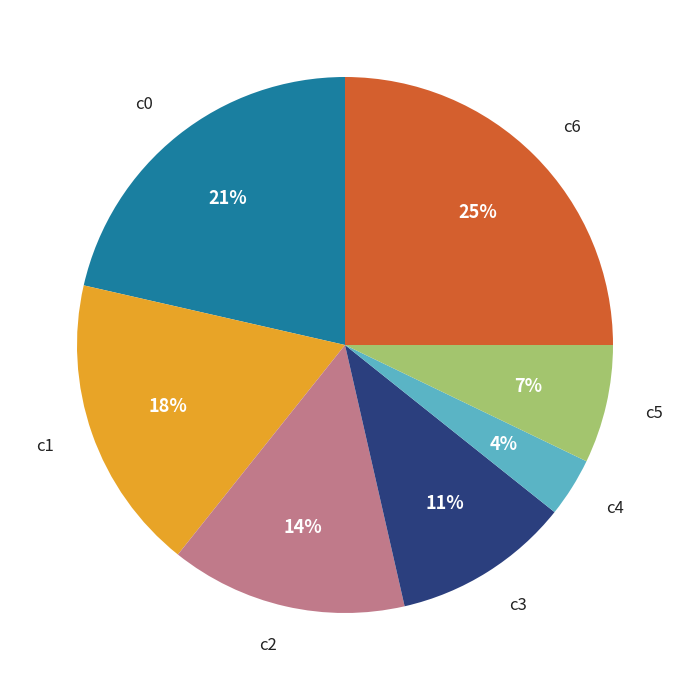

What is the smallest slice in the pie chart?

c4